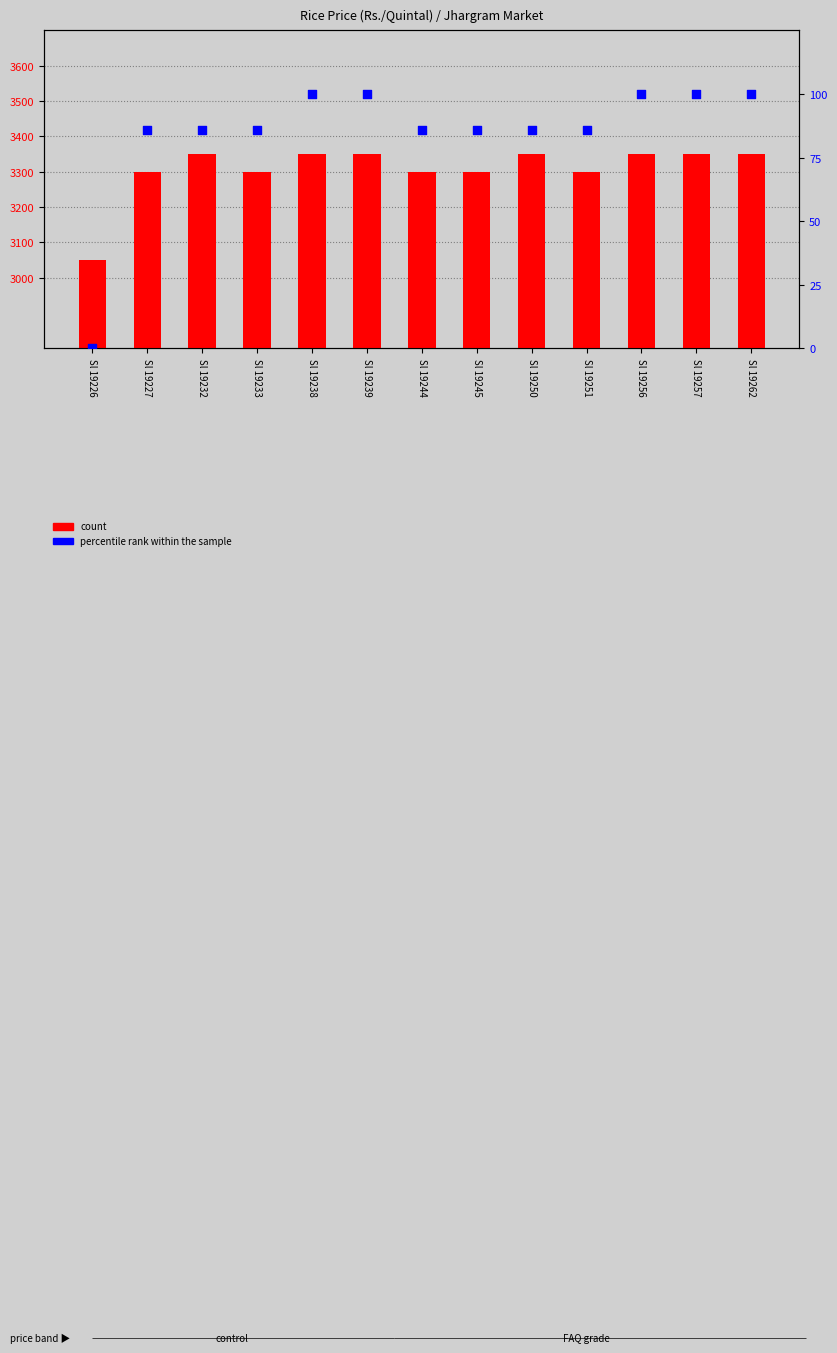

What are all the series names shown in the legend?

count, percentile rank within the sample